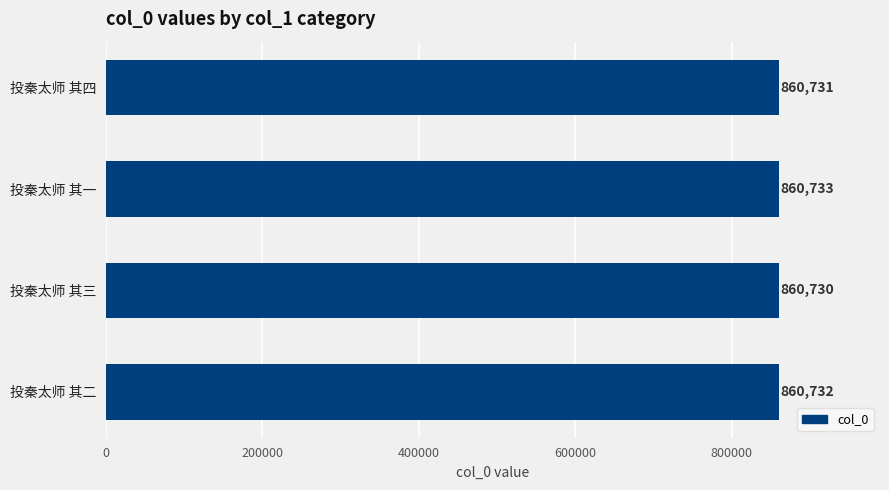

List the labels in order of value, largest first.

投秦太师 其一, 投秦太师 其二, 投秦太师 其四, 投秦太师 其三